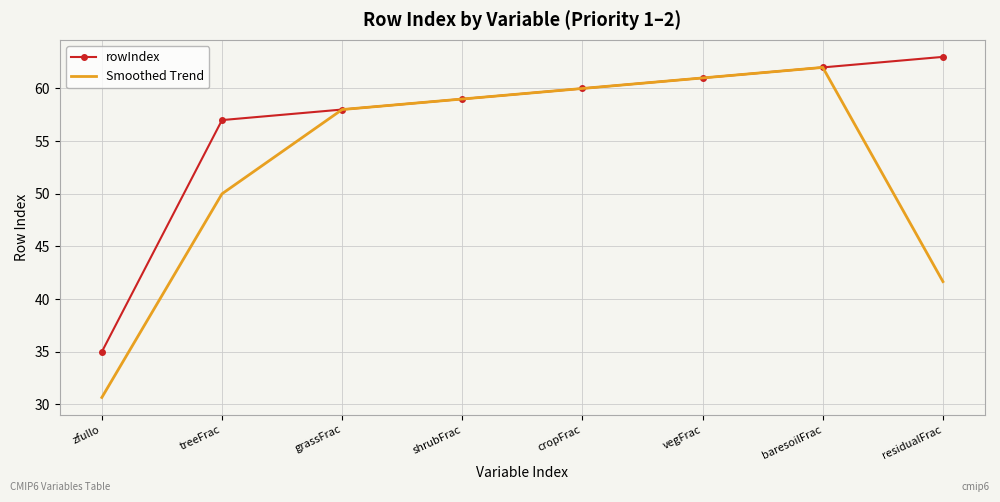

What is the difference between the maximum and minimum values in the rowIndex series?

28.0